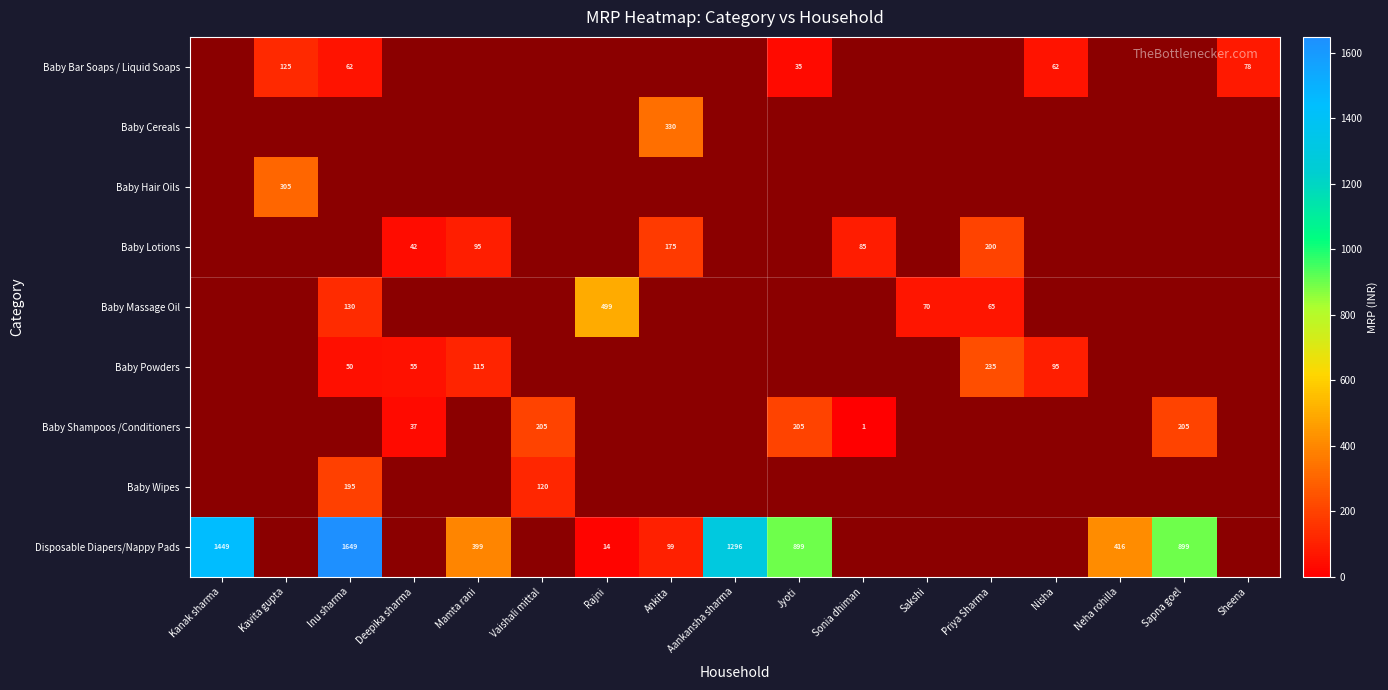

Is it true that Baby Hair Oils equals 85 at Kavita gupta?

False